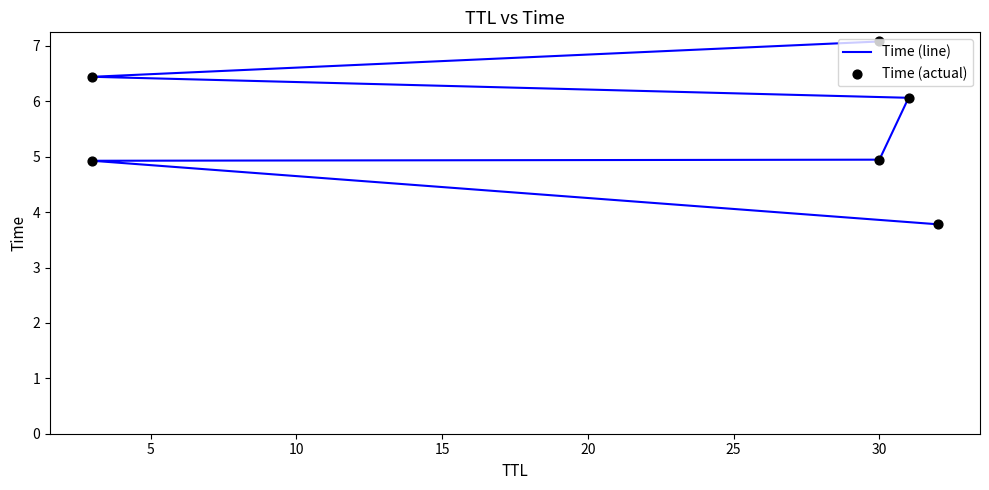

Which series has the largest Y range (max minus min)?

Time (line)